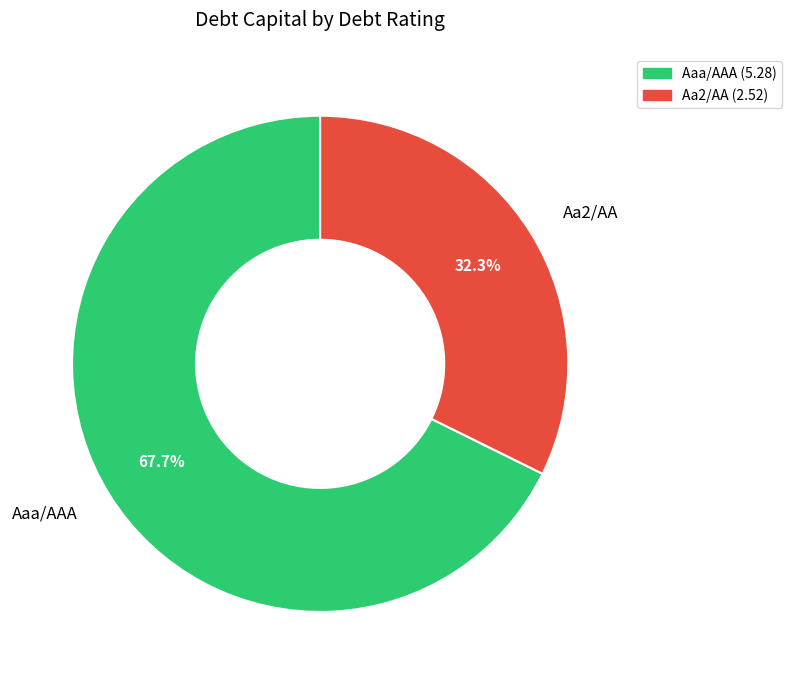

What portion of the pie excludes Aaa/AAA?

32.3%